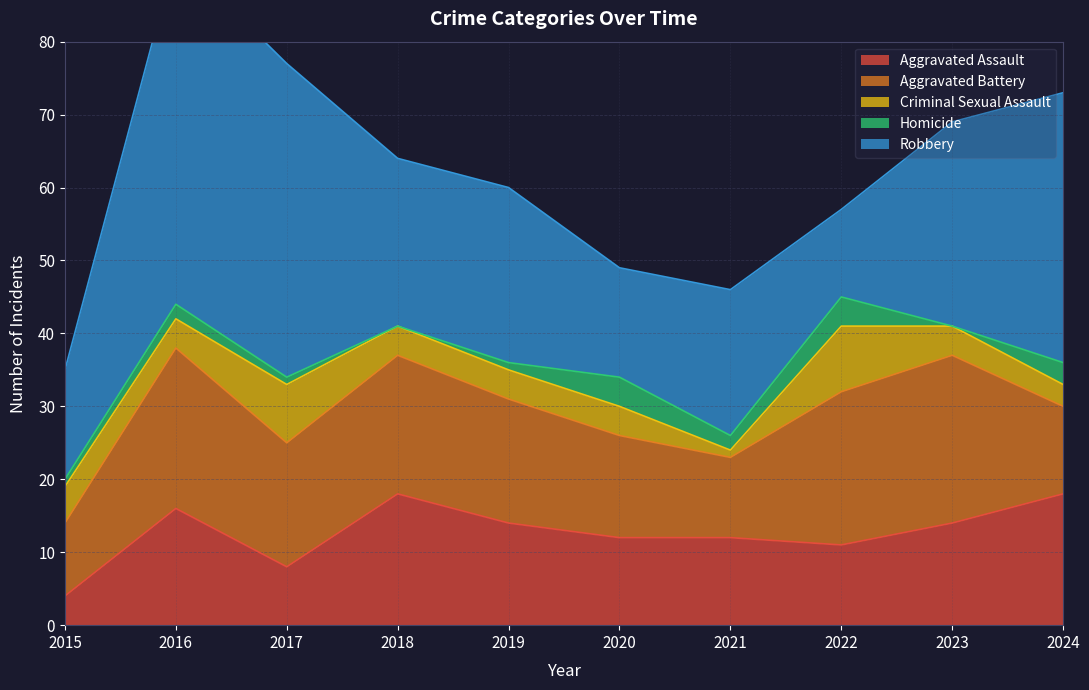

What is the difference between the Homicide values at 2015 and 2022?

3